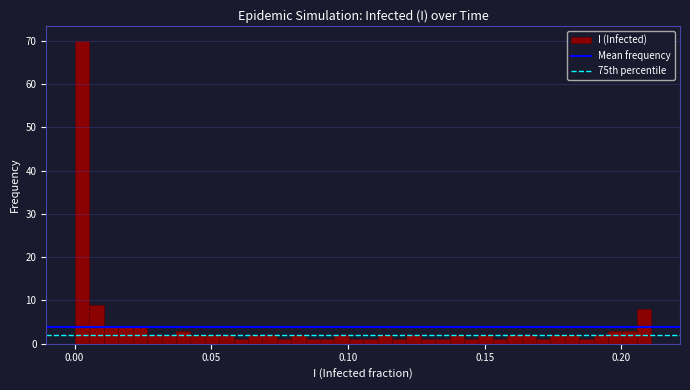

Read against the x-axis, roughly where is the centre of the tallest bar?

0.005